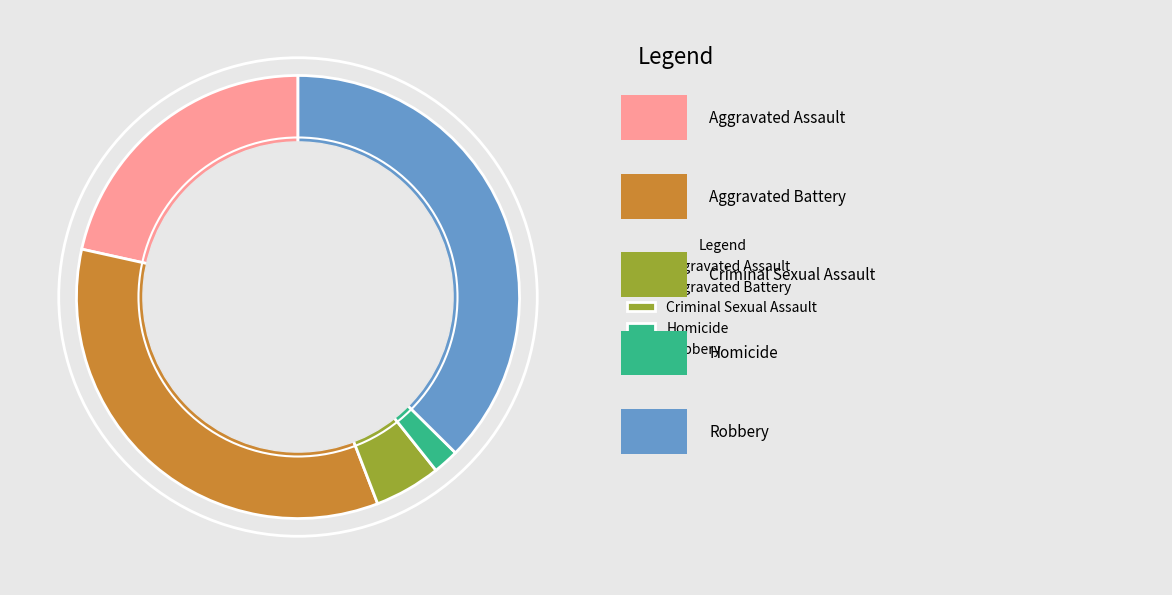

What is the smallest slice in the pie chart?

Homicide